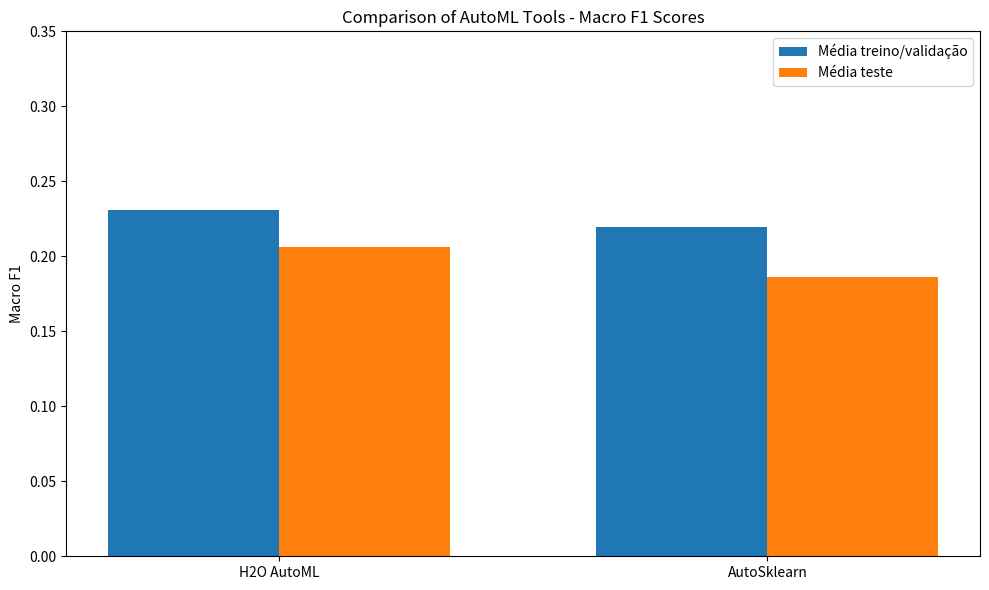

Which category has the lowest value in the Média treino/validação series?

AutoSklearn